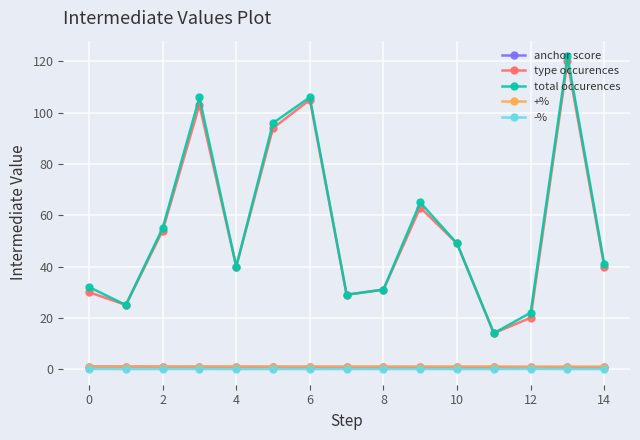

What is the value of the type occurences point at the 12th from the left?

14.0